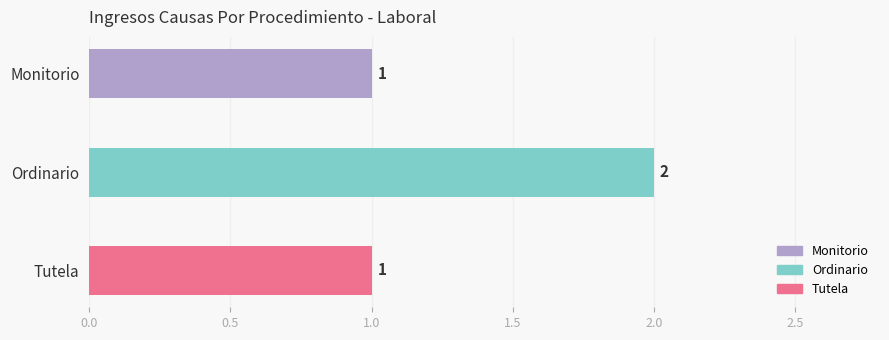

What is the label of the 1st bar from the top?

Monitorio